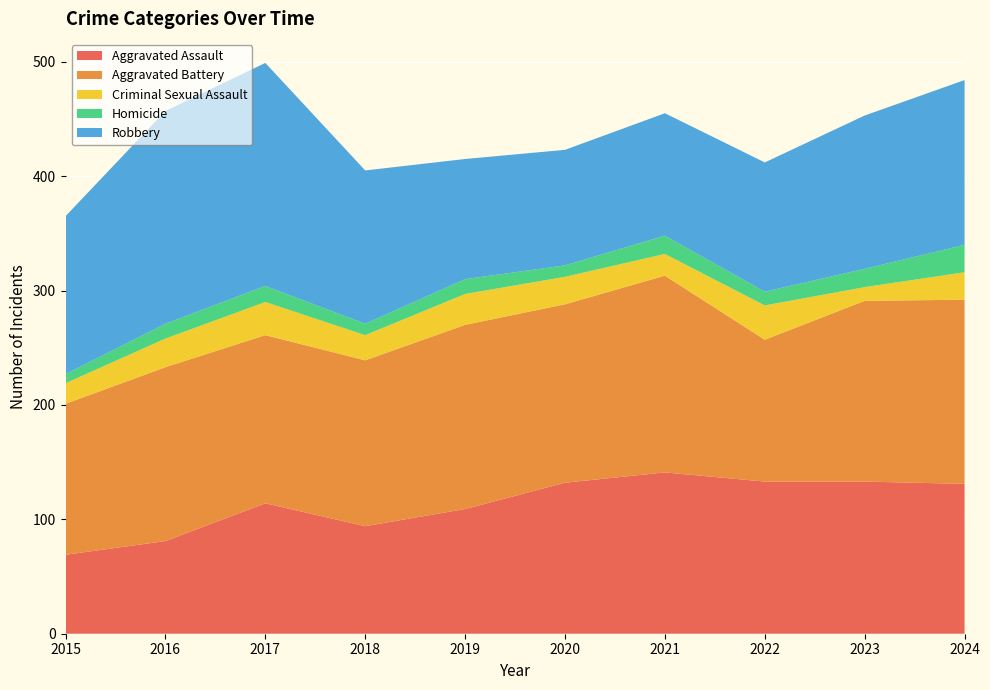

Reading right to left, list all the values displayed in this chart.

Aggravated Assault: 2024=131	2023=133	2022=133	2021=141	2020=132	2019=109	2018=94	2017=114	2016=81	2015=69
Aggravated Battery: 2024=161	2023=158	2022=124	2021=172	2020=156	2019=161	2018=145	2017=147	2016=152	2015=132
Criminal Sexual Assault: 2024=24	2023=12	2022=30	2021=19	2020=24	2019=27	2018=22	2017=29	2016=25	2015=18
Homicide: 2024=24	2023=16	2022=12	2021=16	2020=10	2019=13	2018=10	2017=14	2016=13	2015=8
Robbery: 2024=144	2023=134	2022=113	2021=107	2020=101	2019=105	2018=134	2017=195	2016=186	2015=138